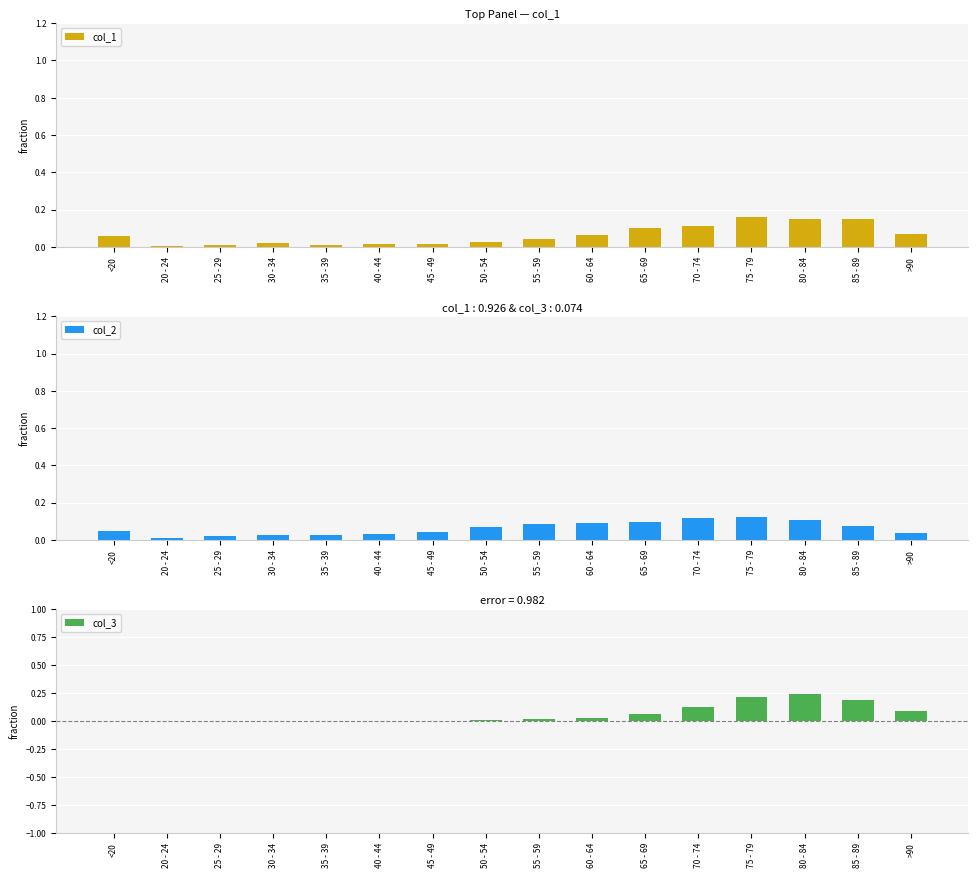

Where is col_1 nearest to the value 0?

20 - 24